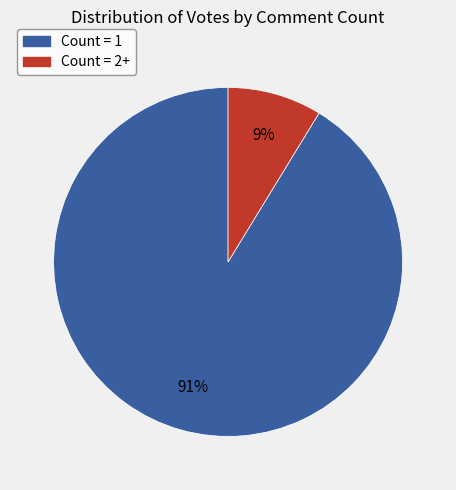

Does any single category account for the majority?

Yes